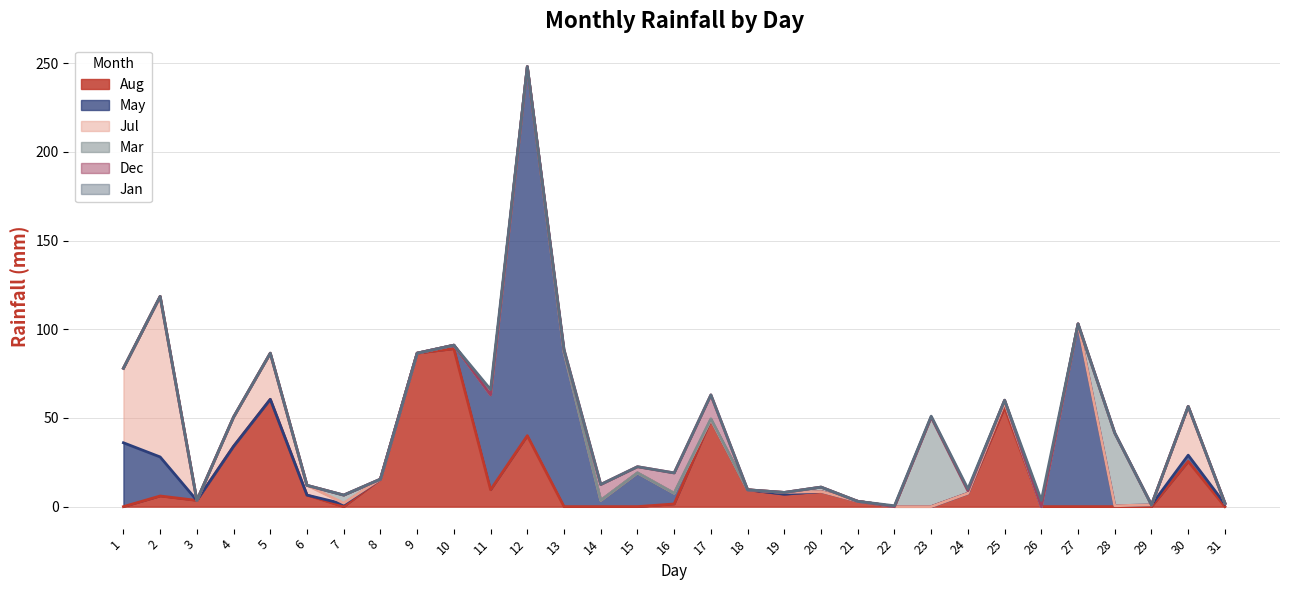

What is the sum of all Mar values?

102.0